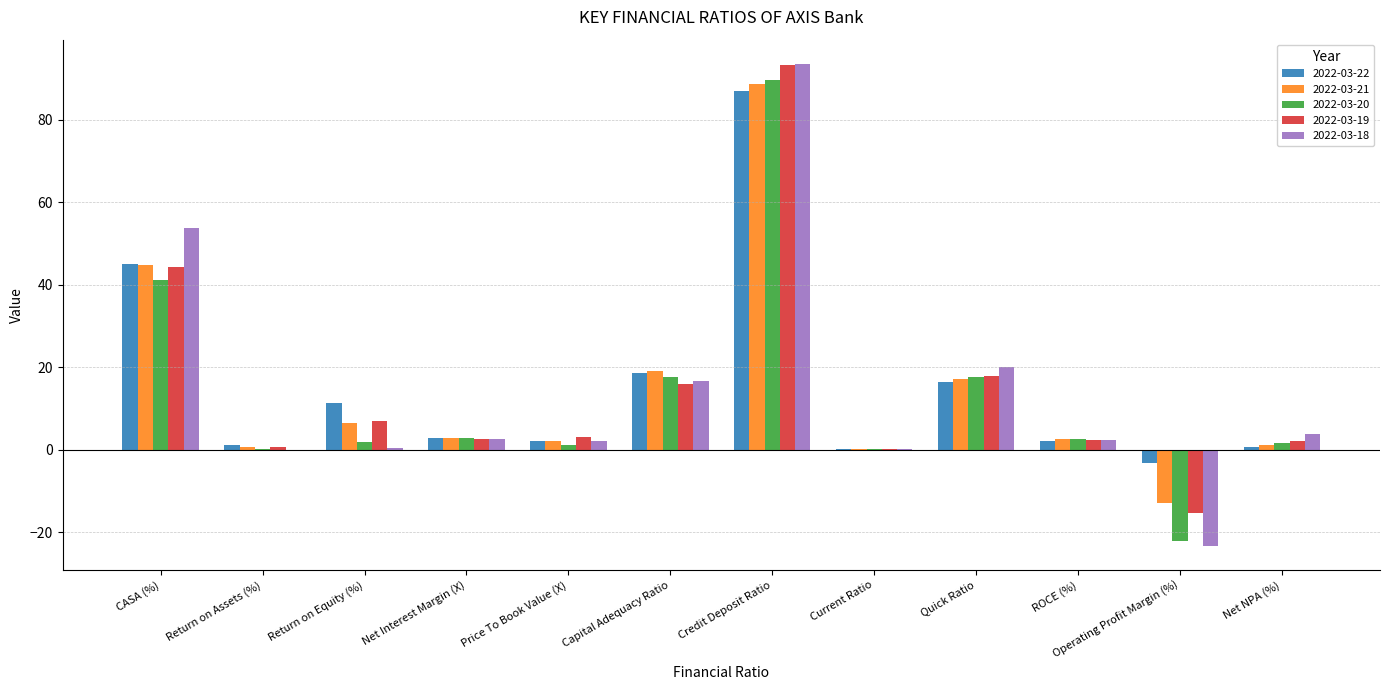

What is the sum of the 2022-03-19 values at CASA (%) and Return on Equity (%)?

51.4